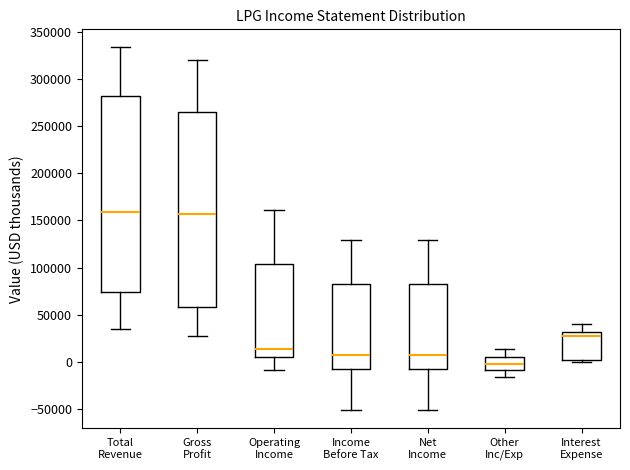

Where does the upper whisker of the box for Total Revenue end on the y-axis? The values are not printed on the chart, so give them approximately, as read against the axis.

335000